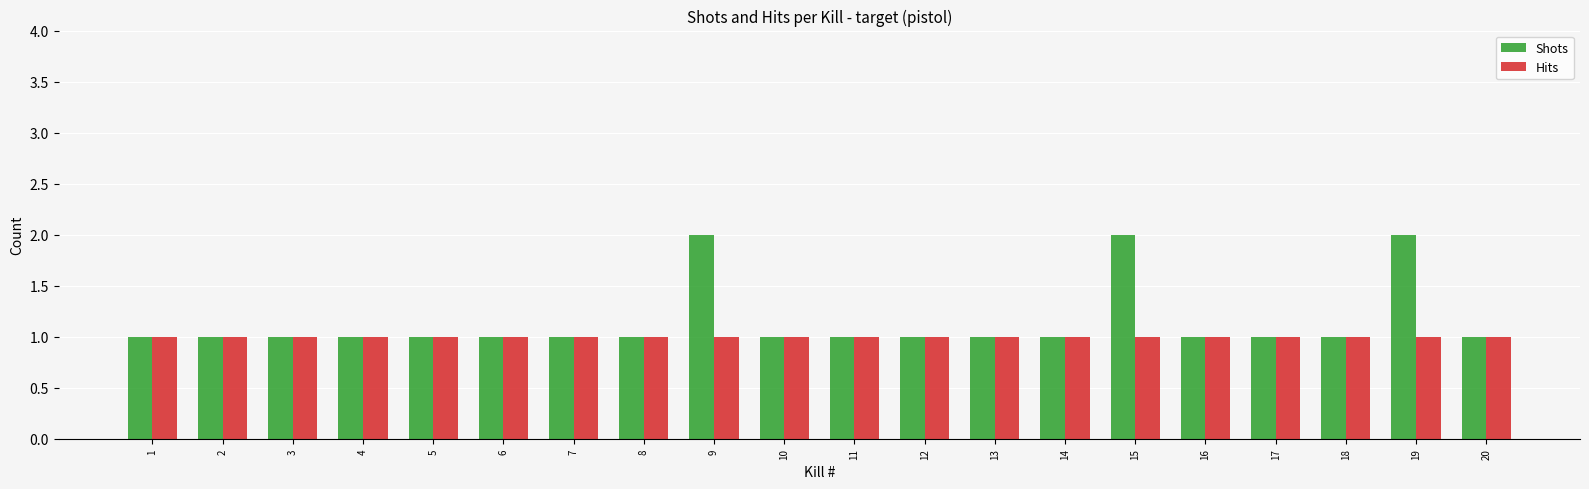

The value of Shots at 3 is 1. True or false?

True